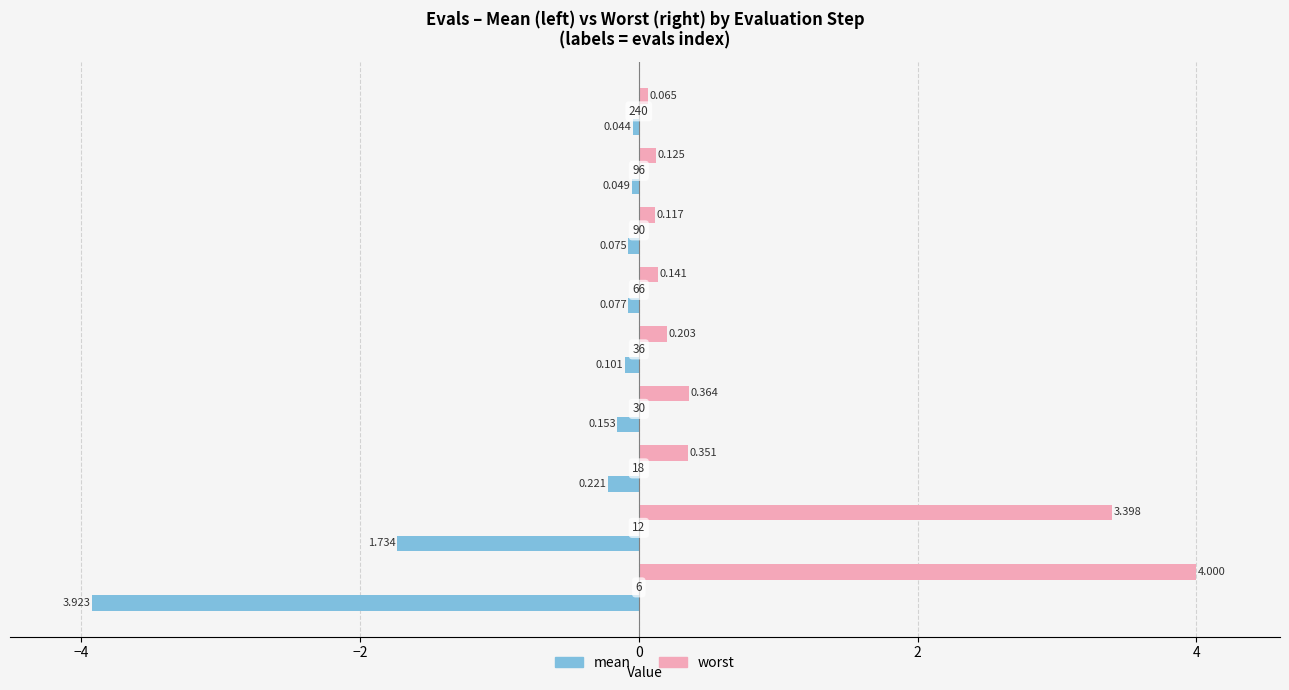

Which series has the widest spread of values?

worst